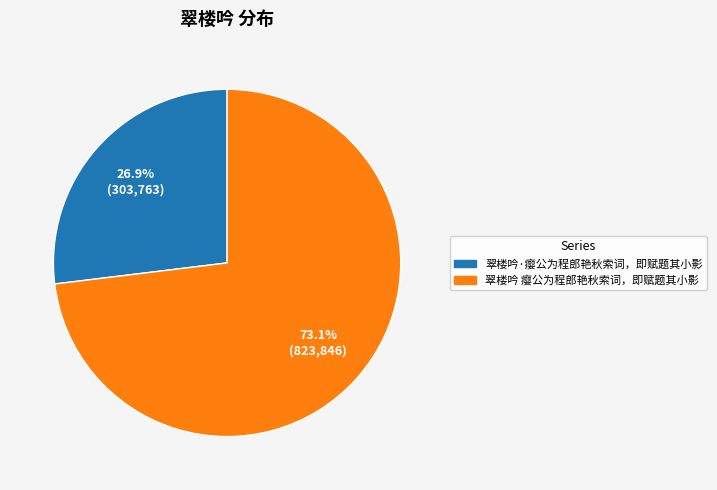

To the nearest percent, what is the difference between the 翠楼吟·瘿公为程郎艳秋索词，即赋题其小影 and 翠楼吟 瘿公为程郎艳秋索词，即赋题其小影 slice percentages?

46%